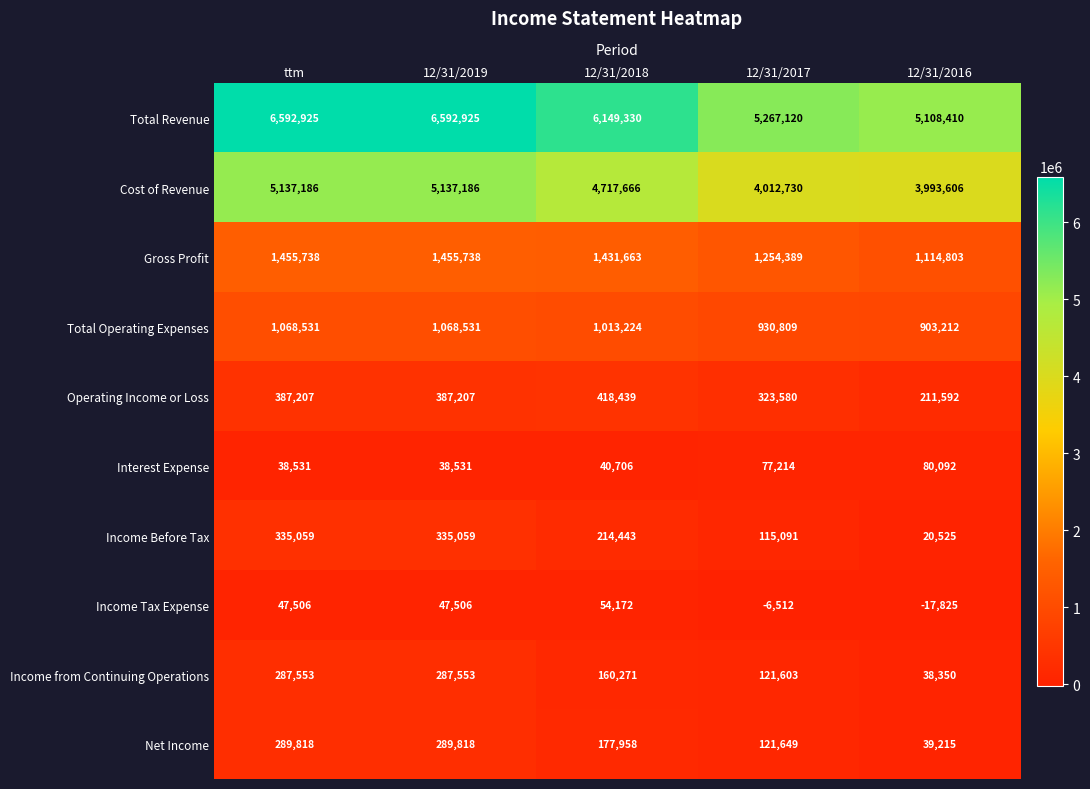

What is the minimum value shown in the chart?

-17825